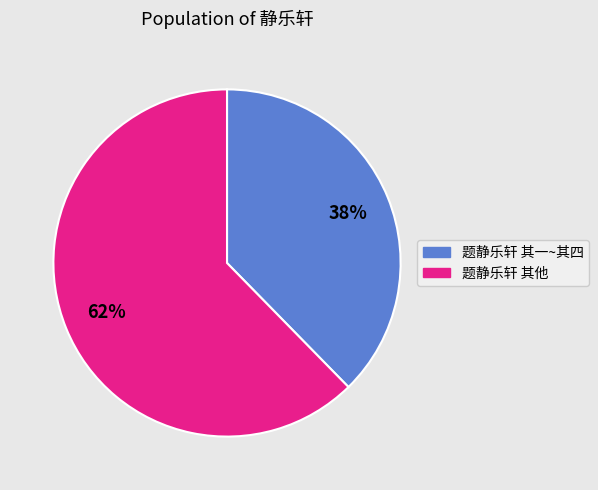

Is there any slice that represents more than half of the pie?

Yes